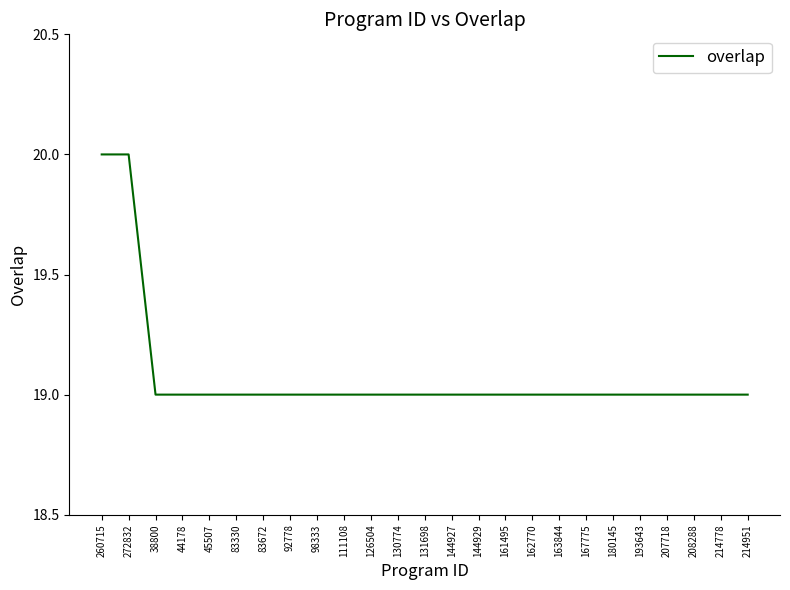

Reading right to left, transcribe all the data shown in this chart.

19	19	19	19	19	19	19	19	19	19	19	19	19	19	19	19	19	19	19	19	19	19	19	20	20